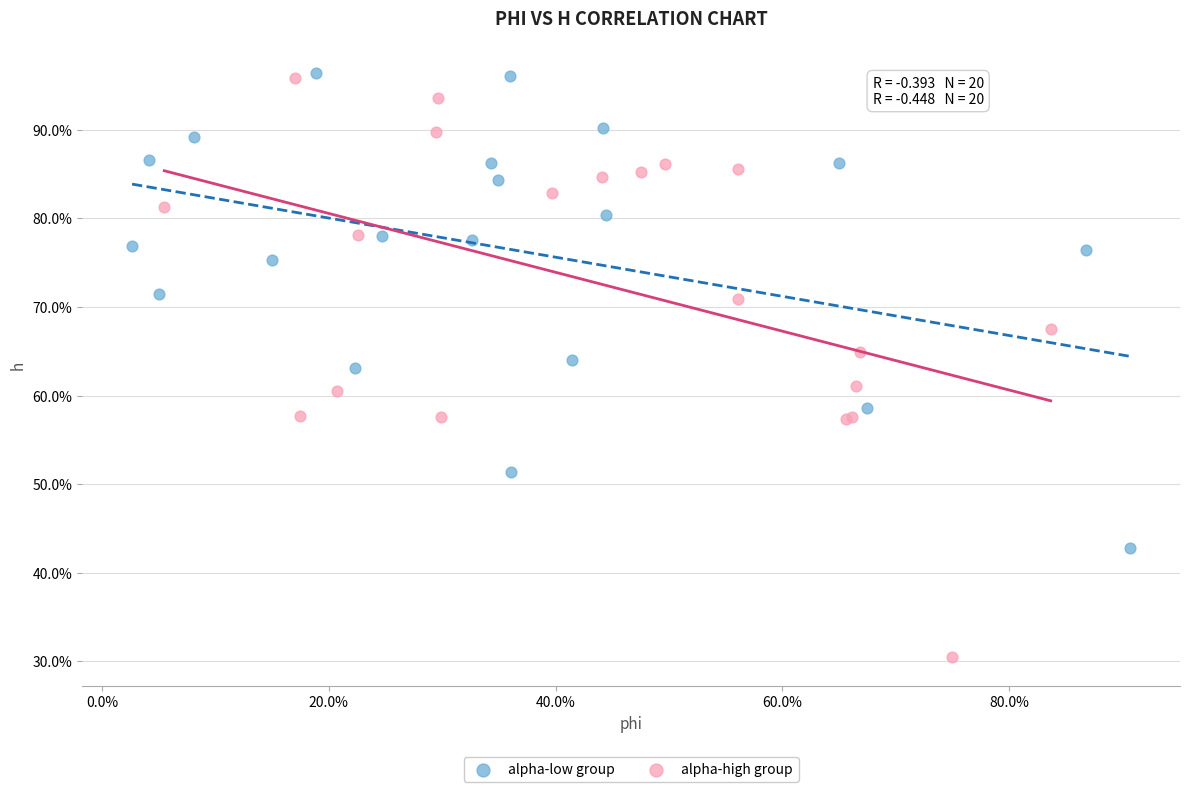

Which series has the widest spread of Y values?

alpha-high group